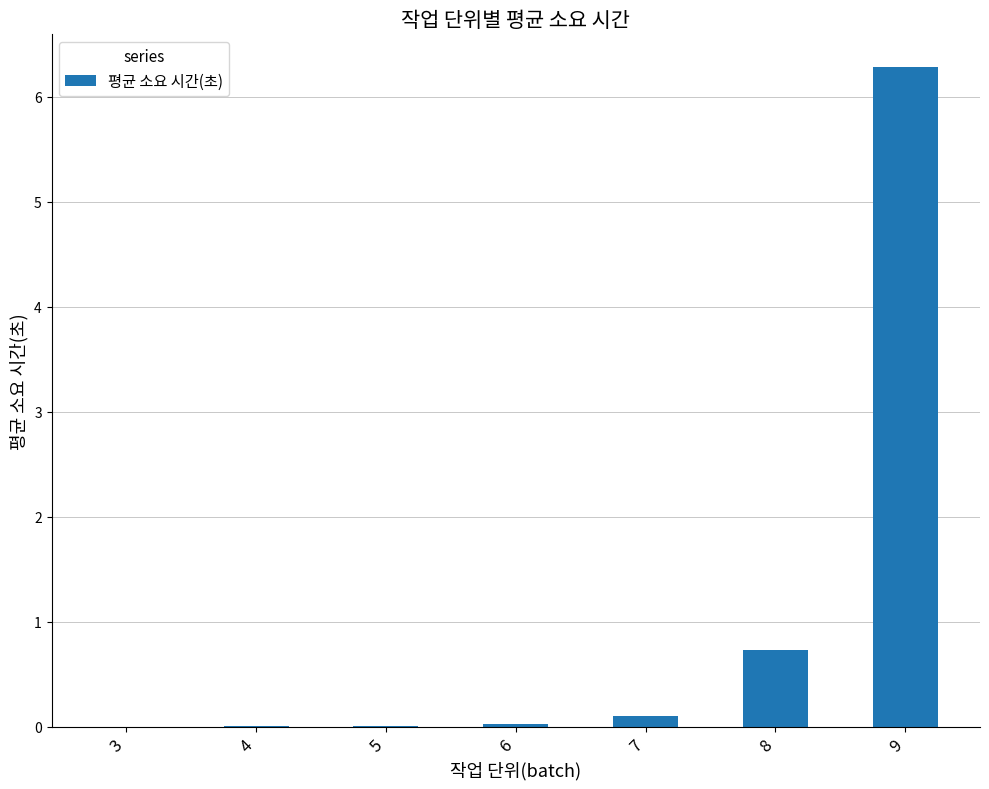

How many categories are shown in the chart?

7